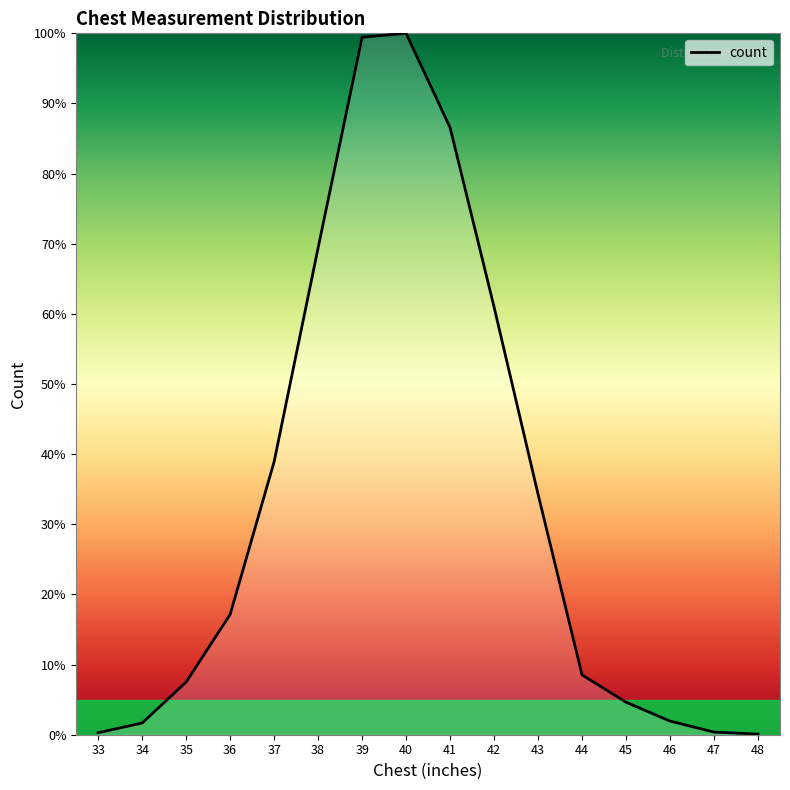

Is it true that the value at 37 is 38.9?

True